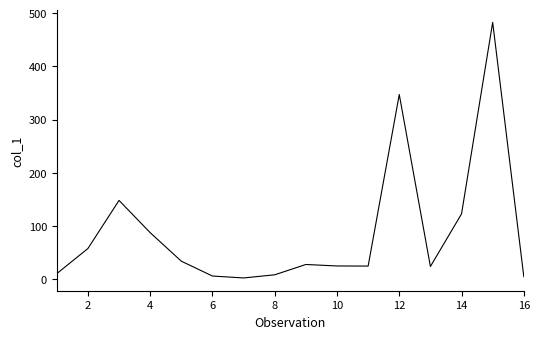

Does the chart have visible grid lines?

No